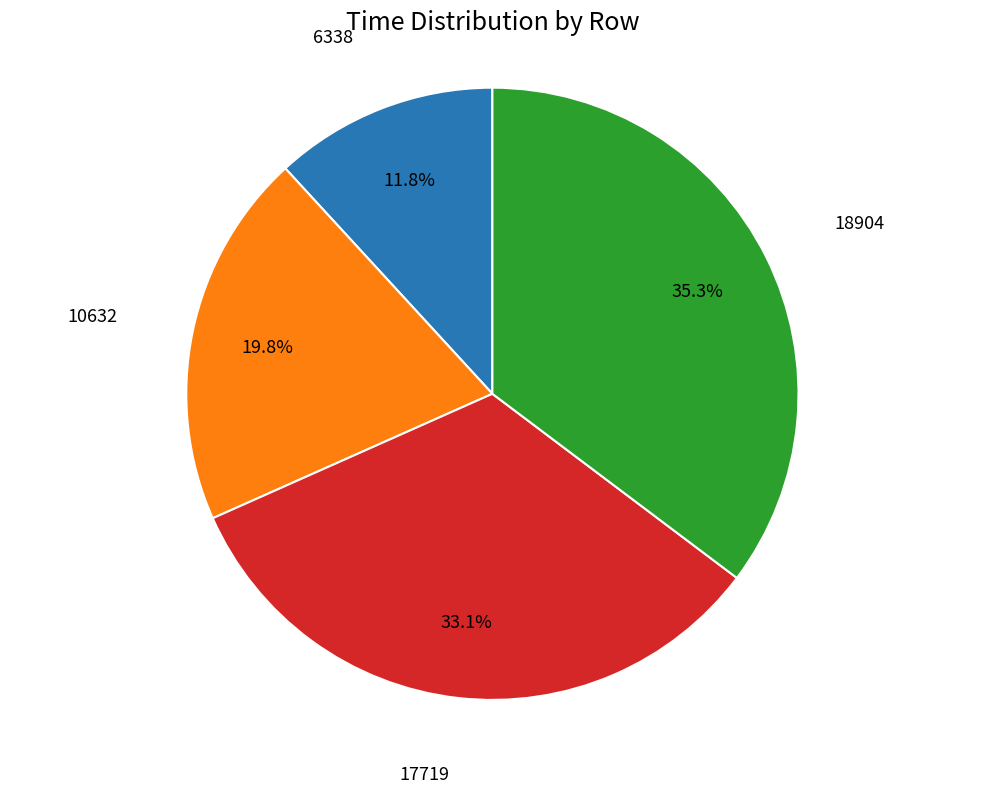

The 17719 slice represents 47% of the pie. True or false?

False